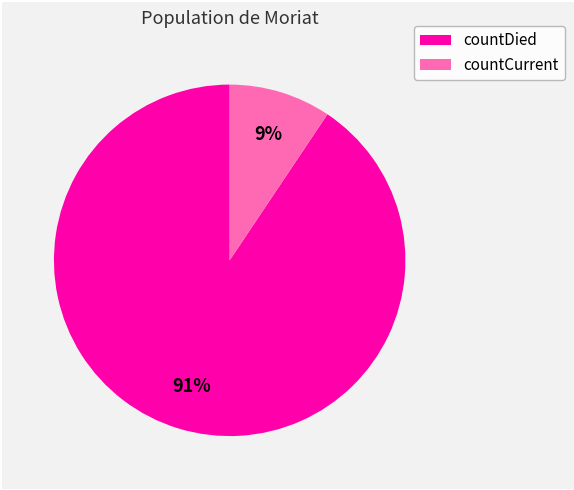

Does countDied represent more than half of the total?

Yes